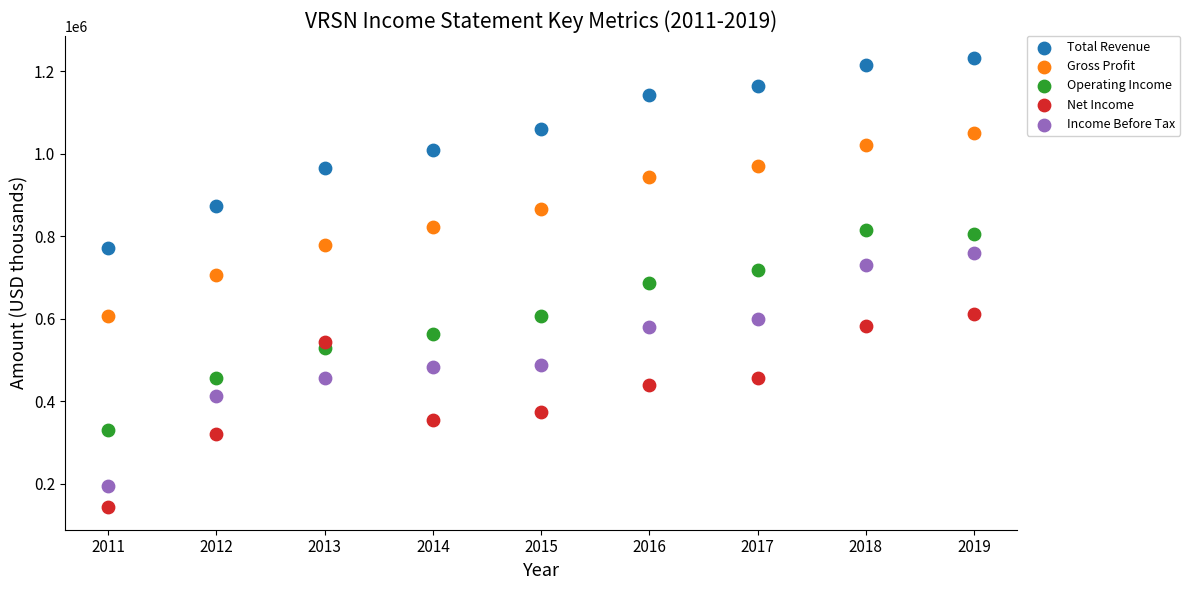

What is the X range (max minus min) for the scatter plot?

8